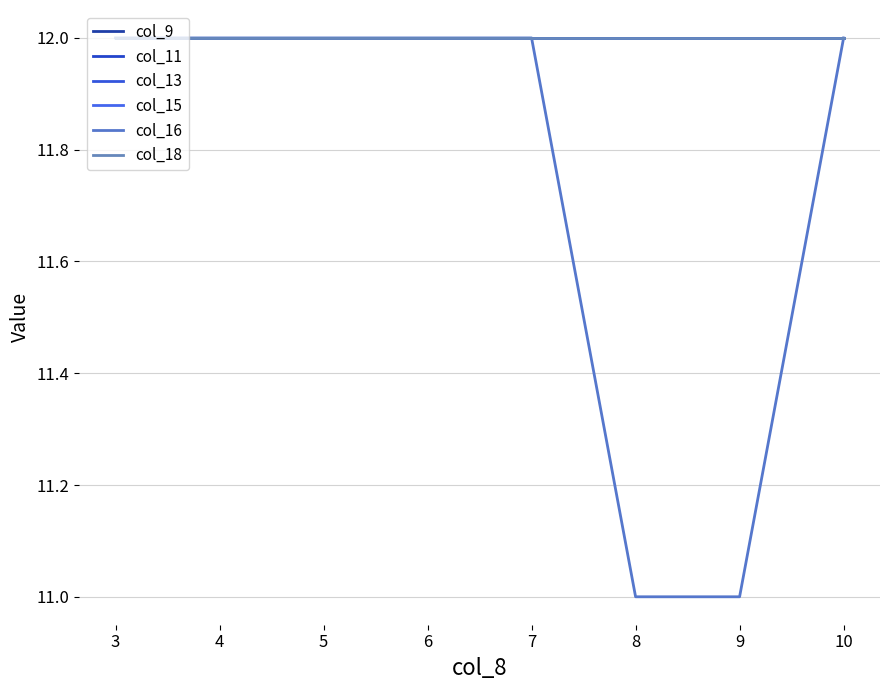

True or false: col_11 has more than 2 interior local peaks.

False